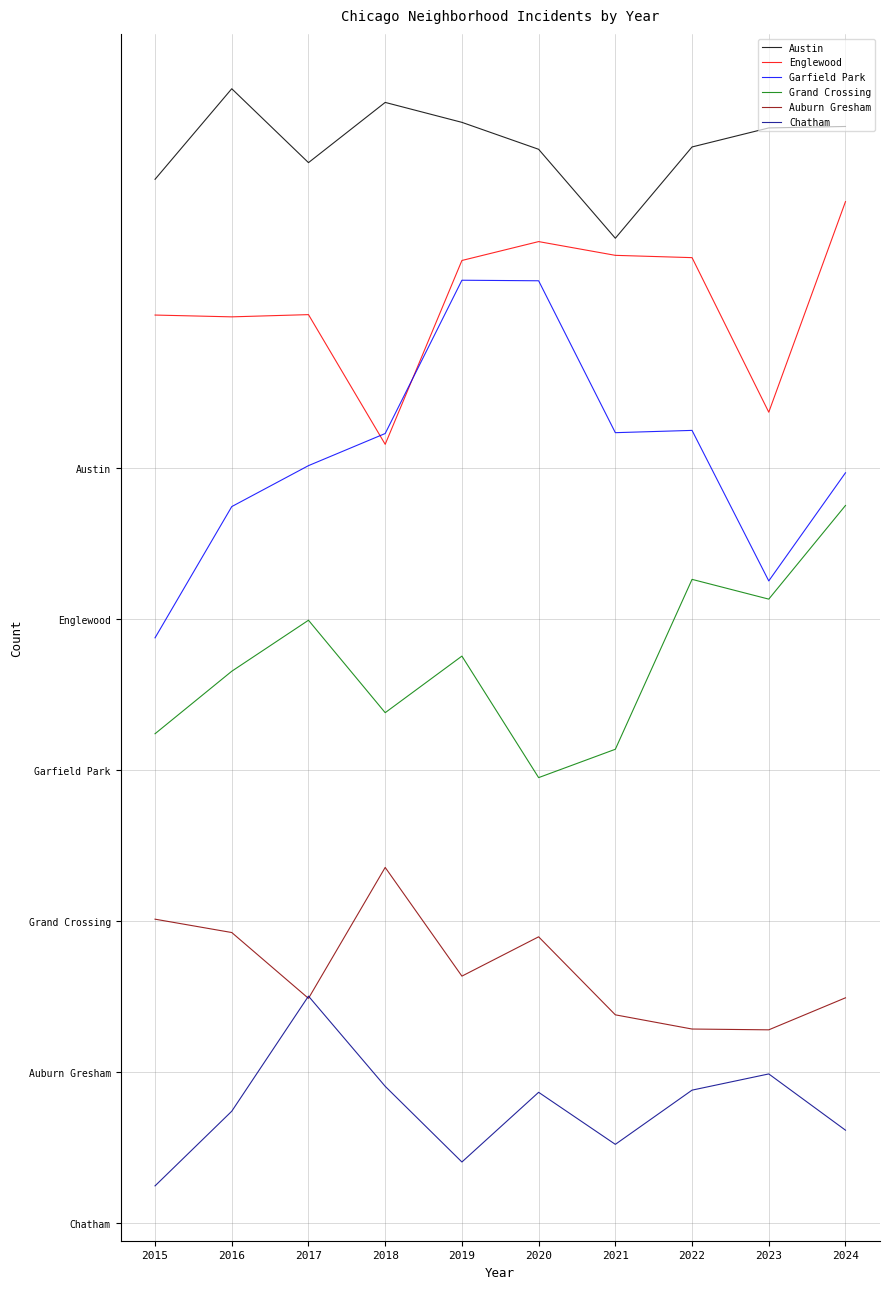

What are all the series names shown in the legend?

Austin, Englewood, Garfield Park, Grand Crossing, Auburn Gresham, Chatham